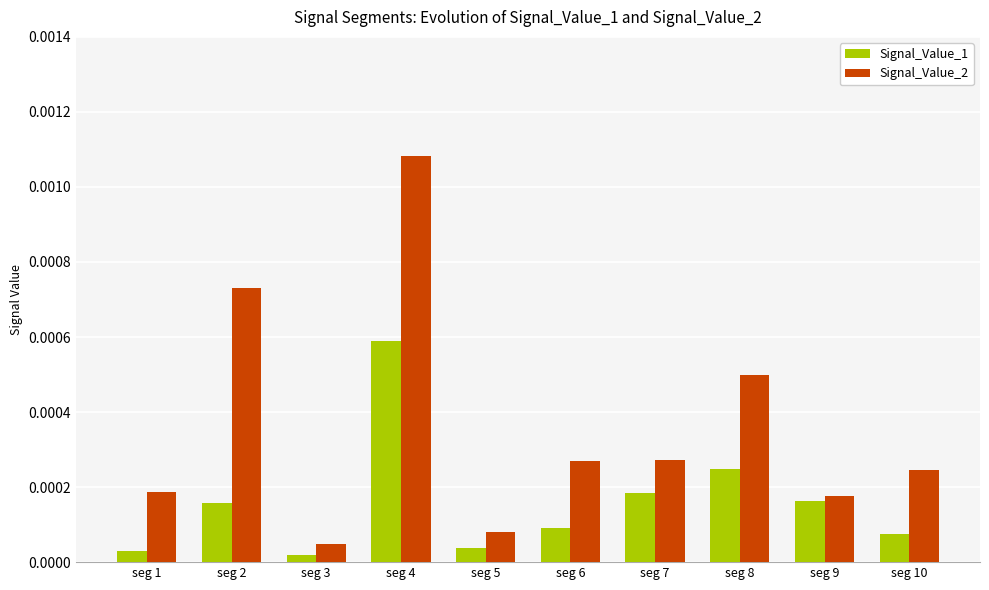

Rank the series by their maximum value, from highest to lowest.

Signal_Value_2, Signal_Value_1